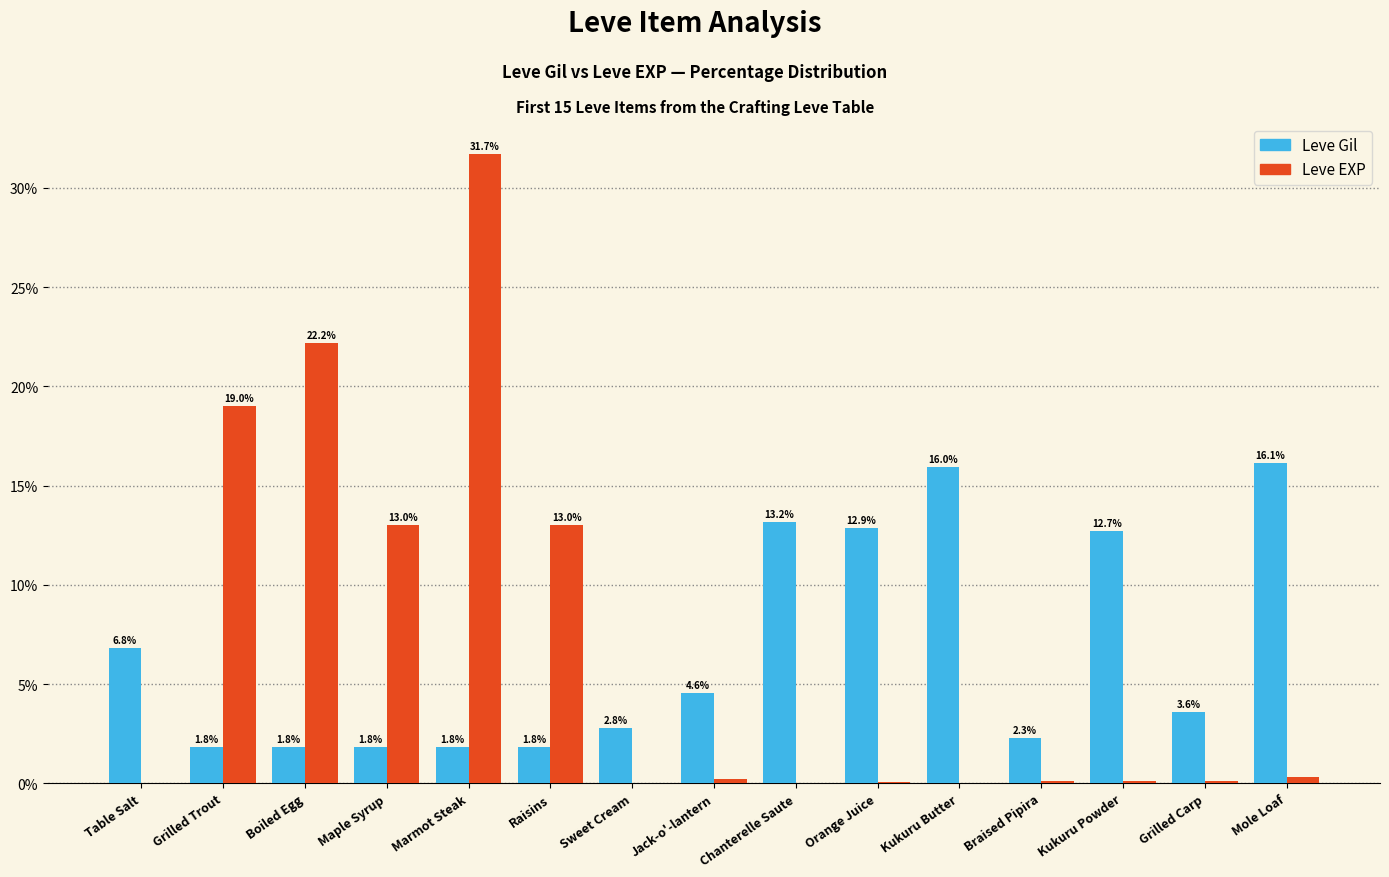

Between Grilled Trout and Braised Pipira, which series saw the biggest shift?

Leve EXP